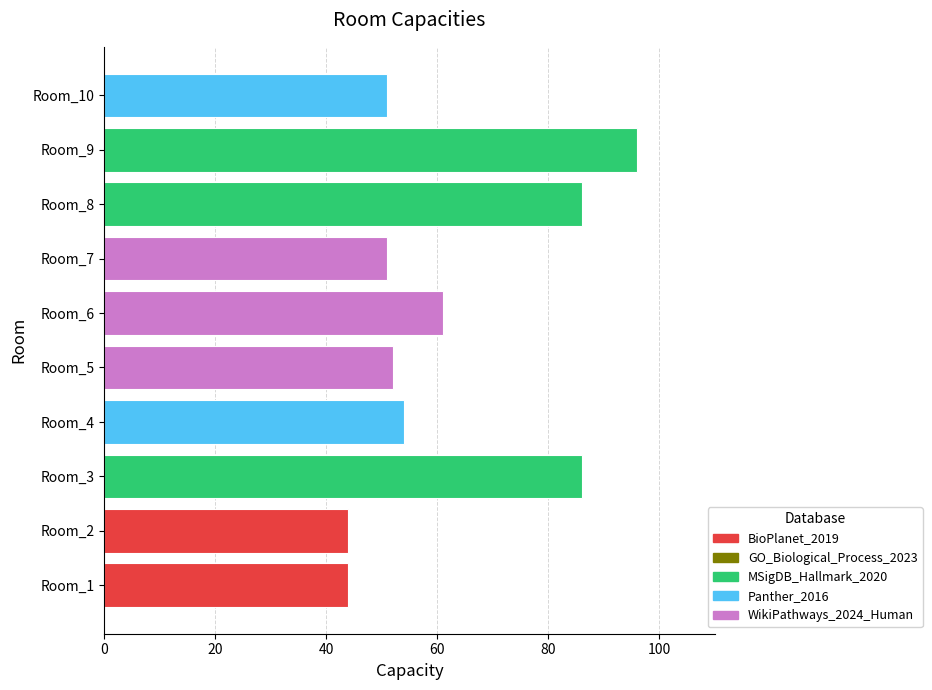

How many data points does each series have?

10